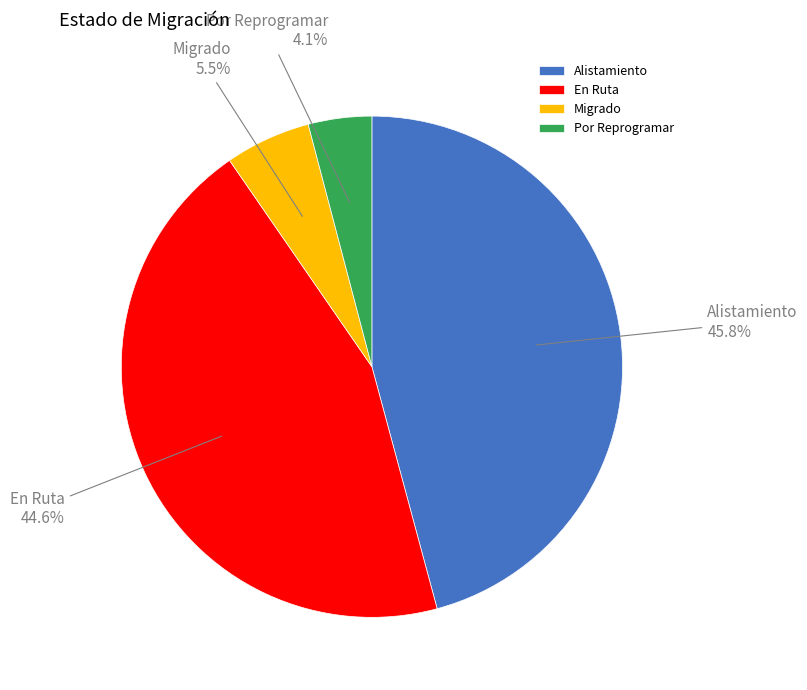

Does Alistamiento account for over 50% of the chart?

No